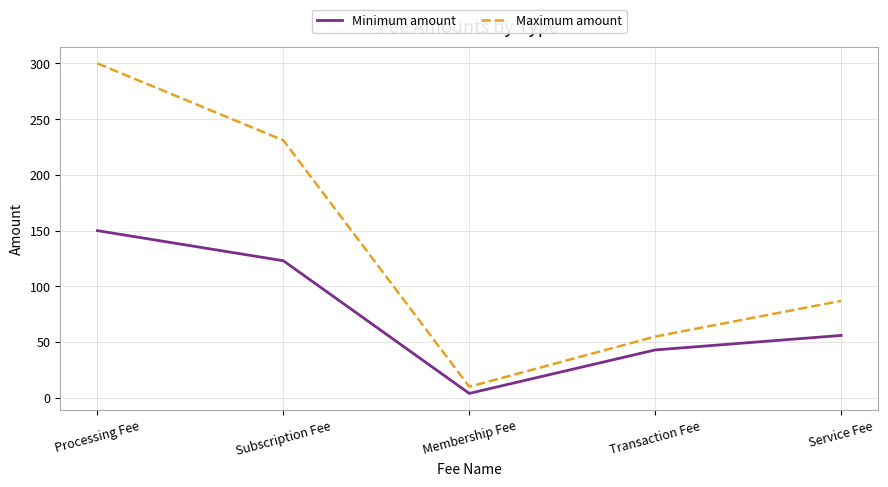

Rank the categories by Minimum amount value from lowest to highest.

Membership Fee, Transaction Fee, Service Fee, Subscription Fee, Processing Fee